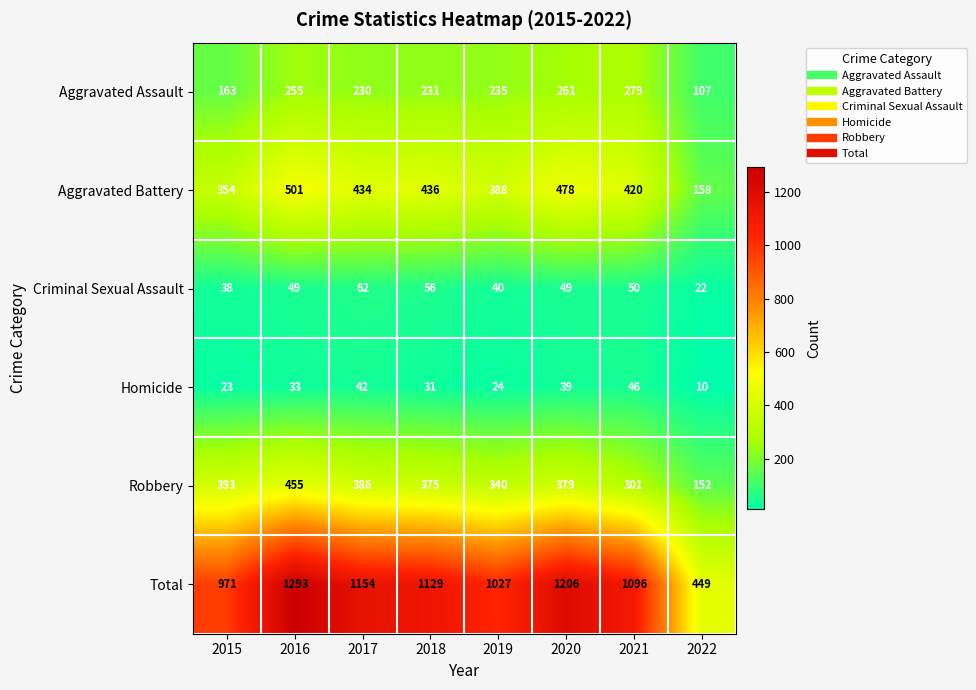

Which series has the widest spread of values?

Total